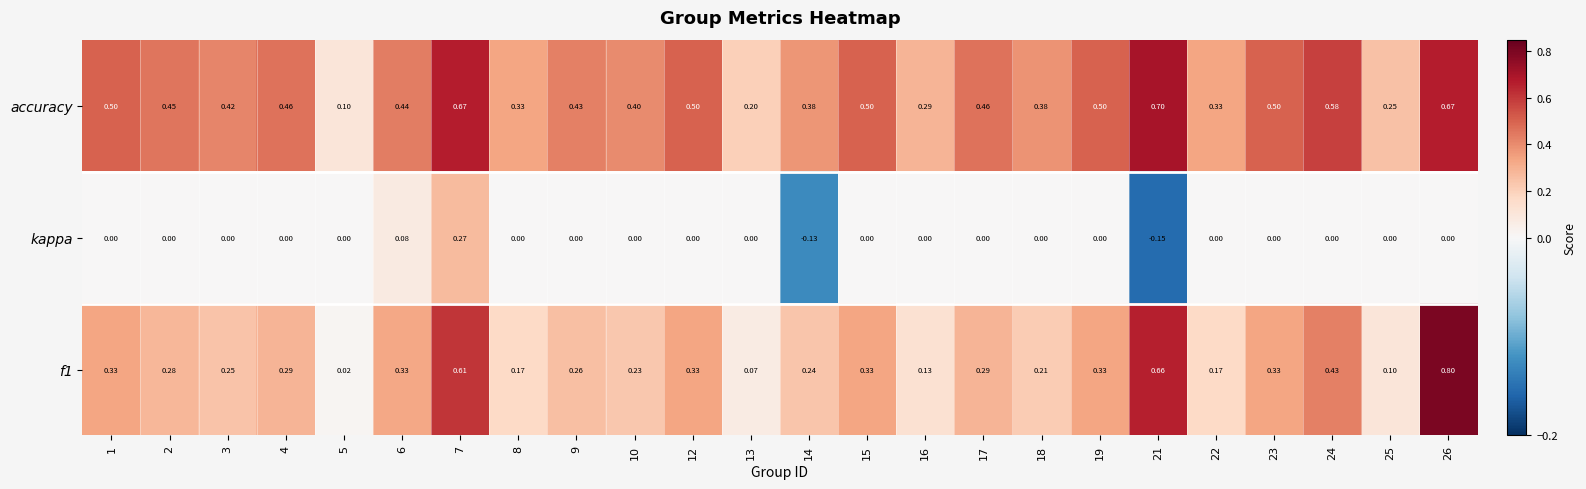

Which series has the largest total across all categories?

accuracy